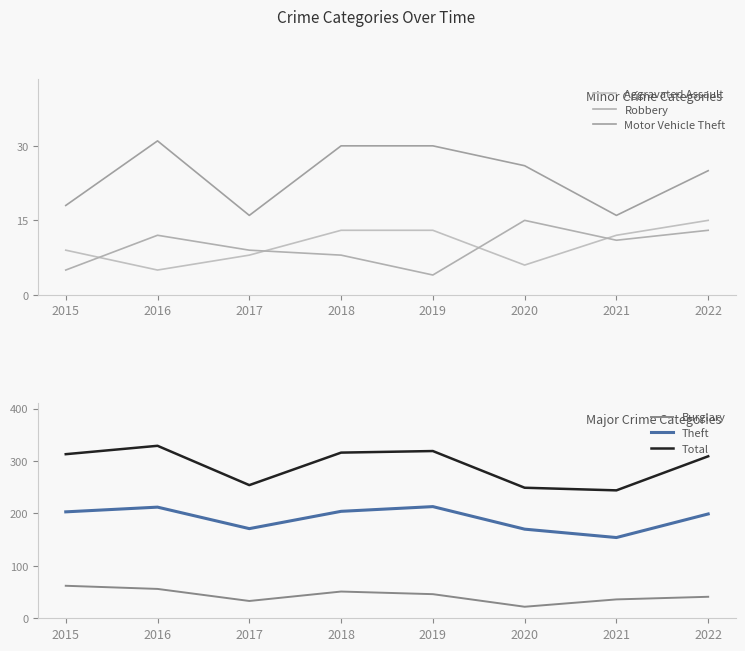

How many categories are shown in the chart?

8